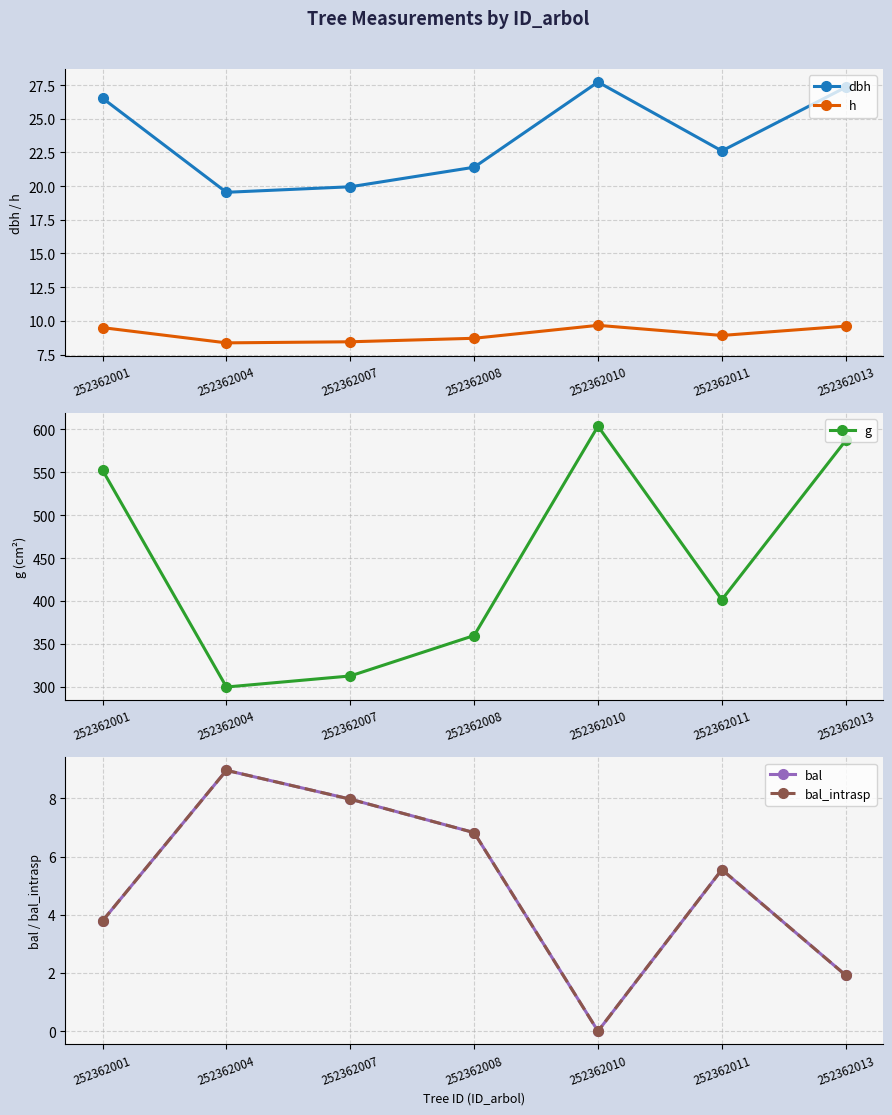

Which series has the largest total across all categories?

g